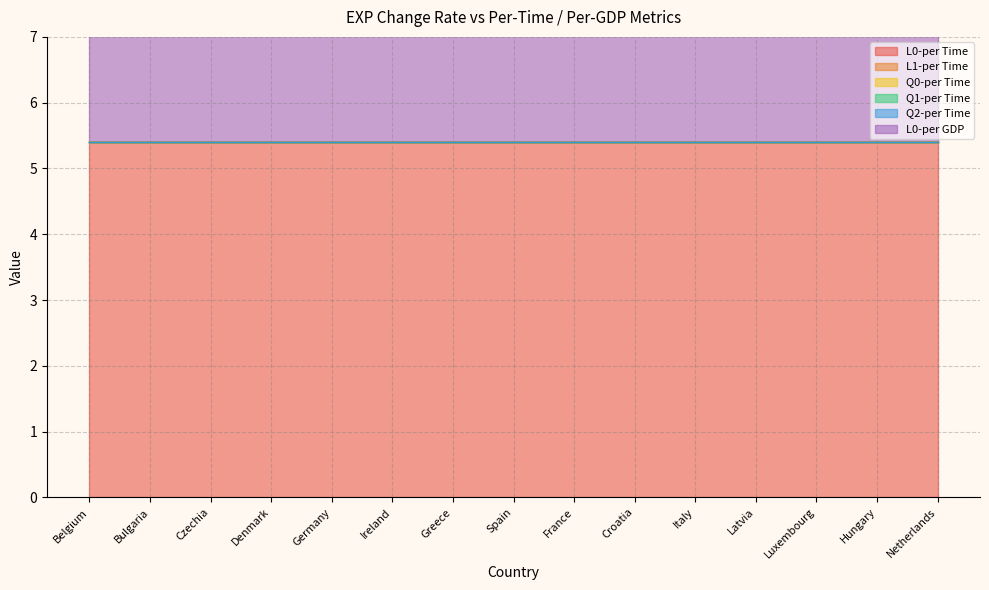

Which series has the largest total across all categories?

L0-per Time